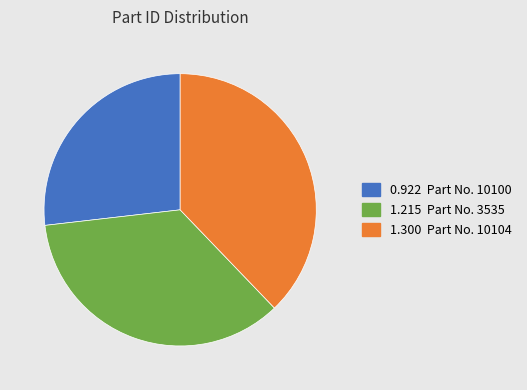

Is there a majority slice in this chart?

No